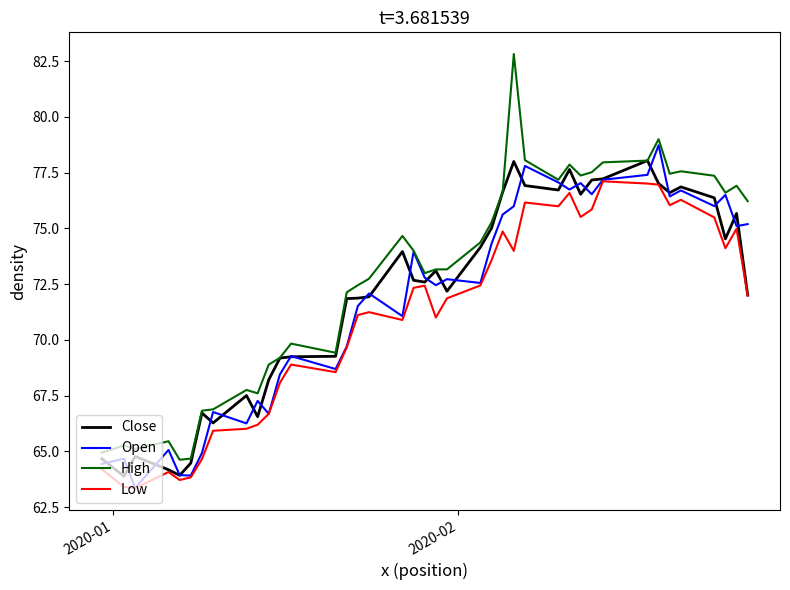

Which series has the largest range (max minus min)?

High